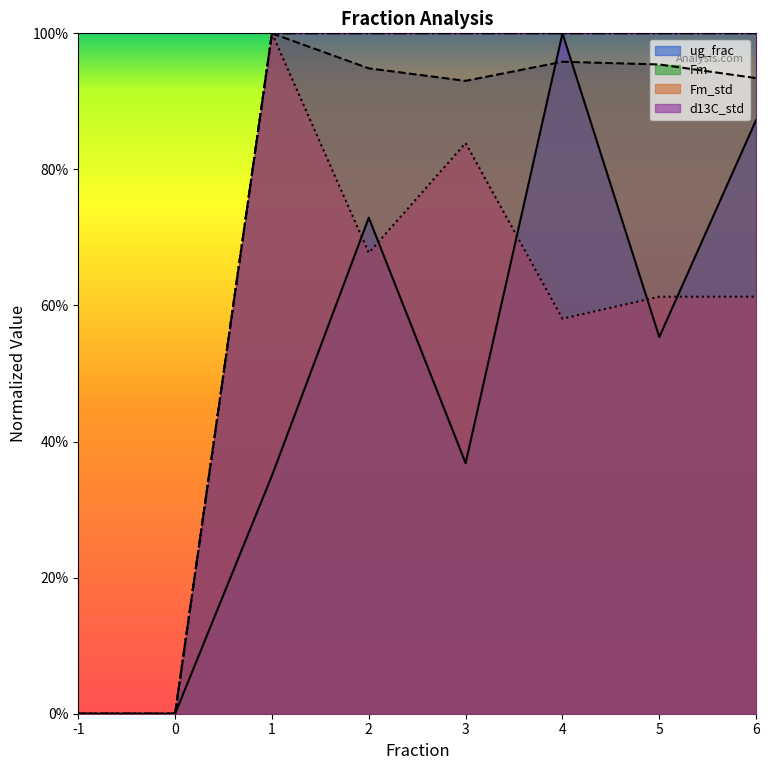

True or false: ug_frac and Fm_std cross at least once.

True